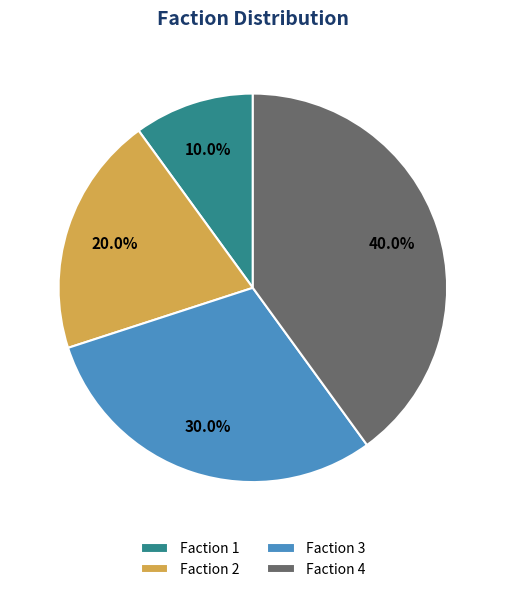

What percentage do Faction 2 and Faction 1 together represent?

30.0%